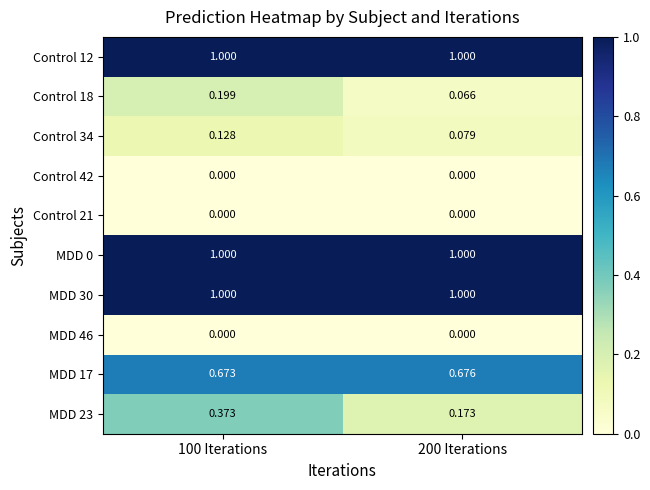

What is the spread (max minus min) of values at 200 Iterations?

1.0